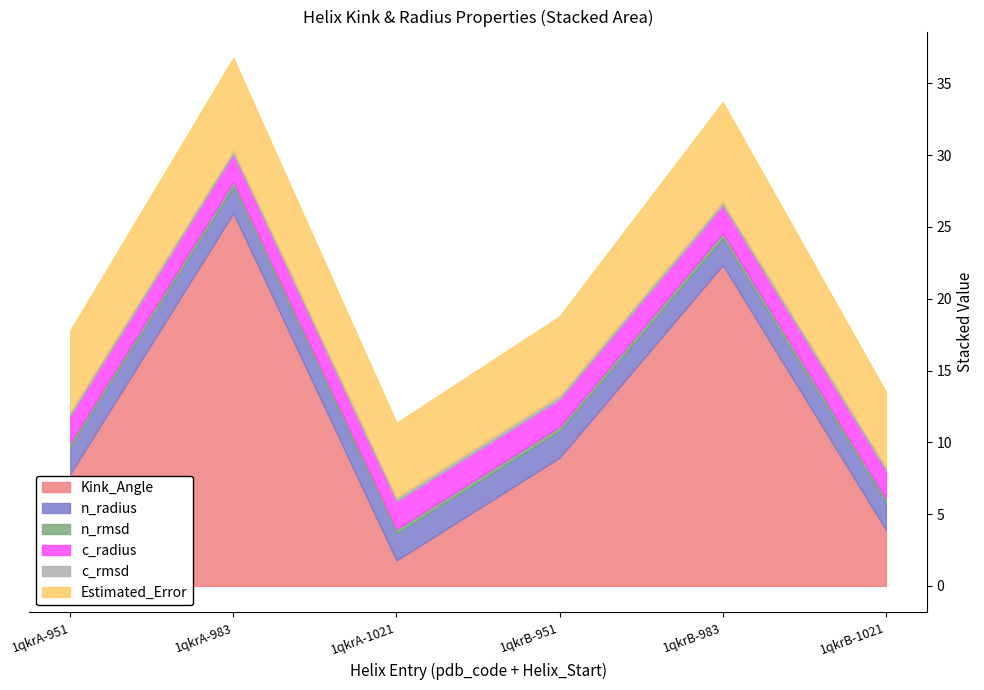

What value does the Estimated_Error series have at 983?

6.9